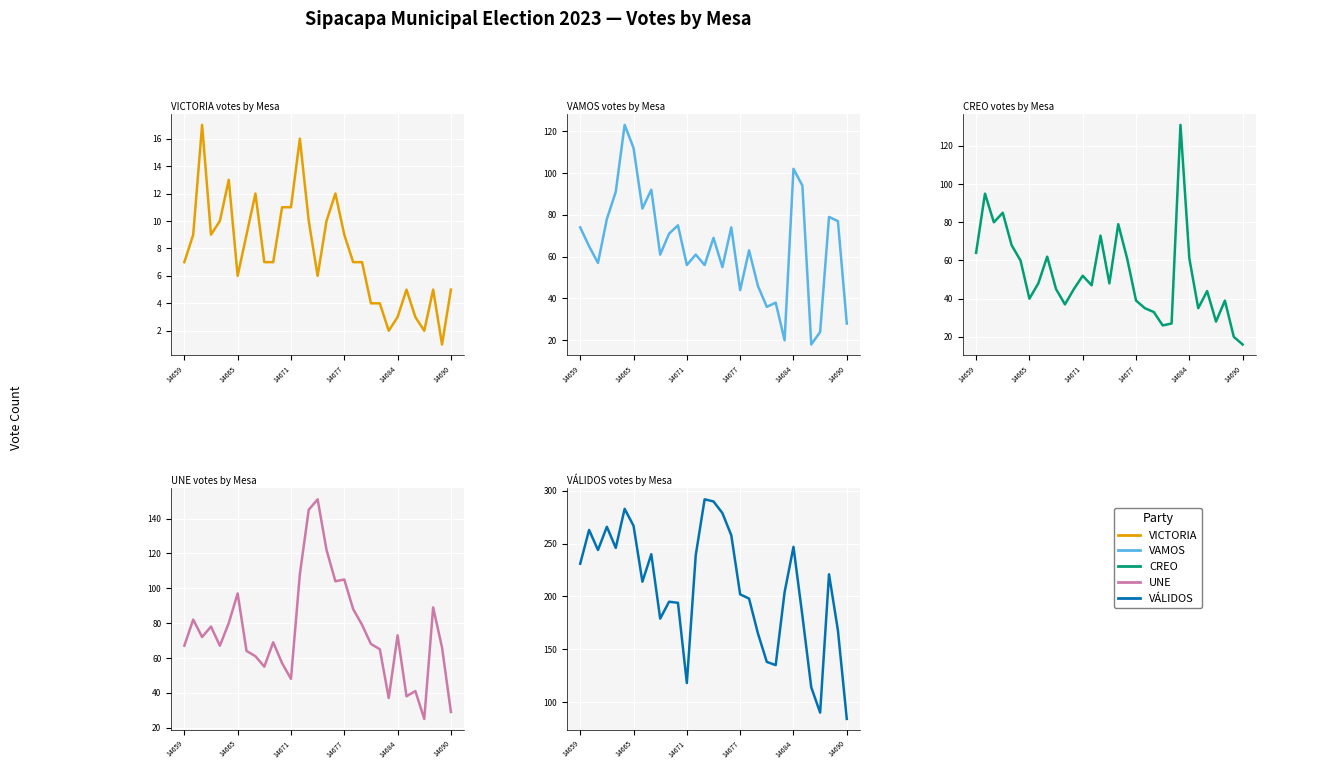

What is the total value across all series at 14684?

482